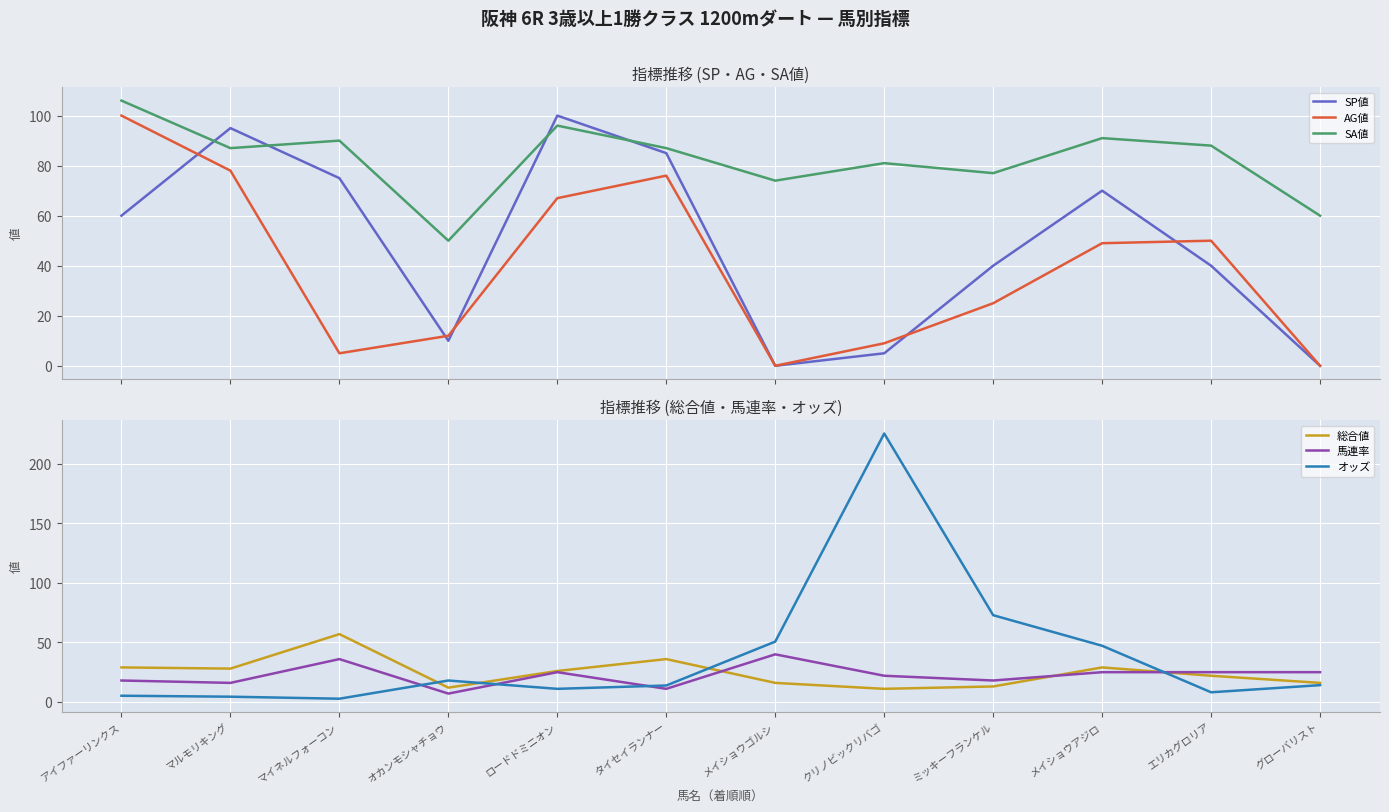

Rank the series at ロードドミニオン from lowest to highest value.

オッズ, 馬連率, 総合値, AG値, SA値, SP値